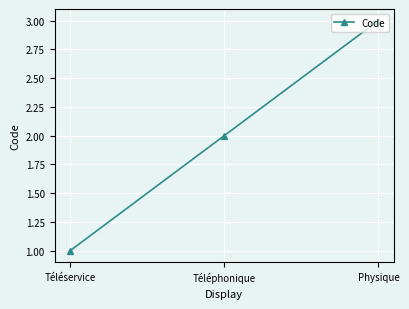

Between Téléphonique and Physique, which is larger?

Physique